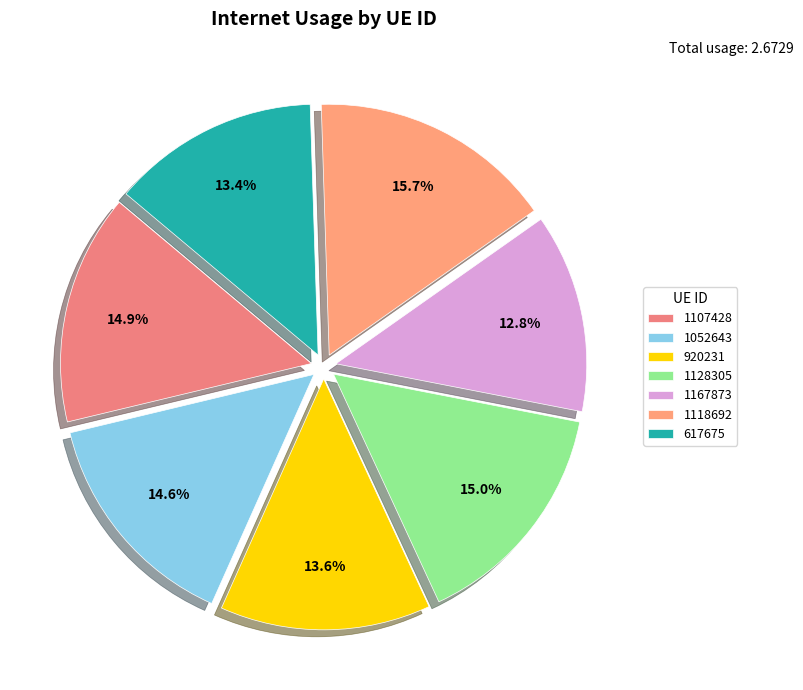

How many slices are in this pie chart?

7